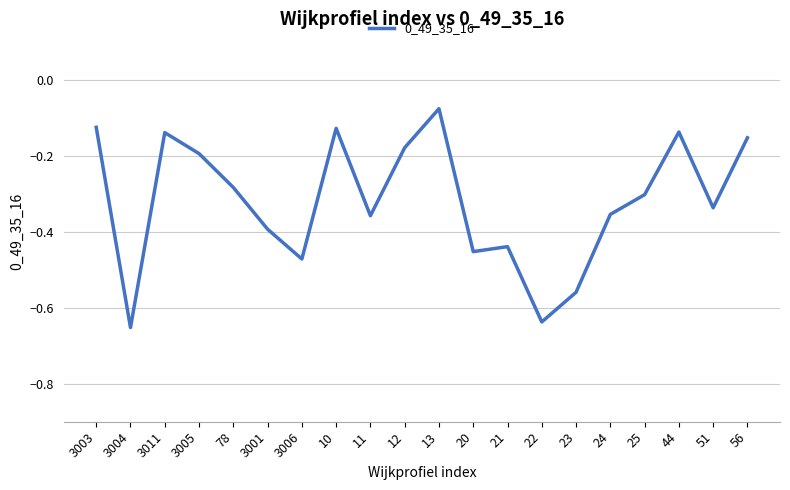

Where is the first local maximum?

3011